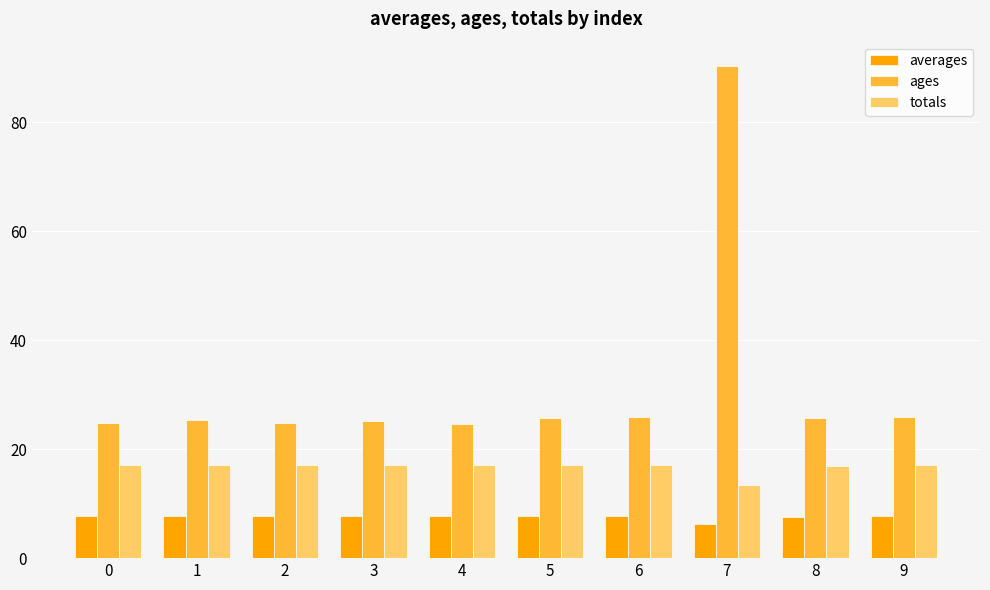

At which category is the sum across all series the highest?

7